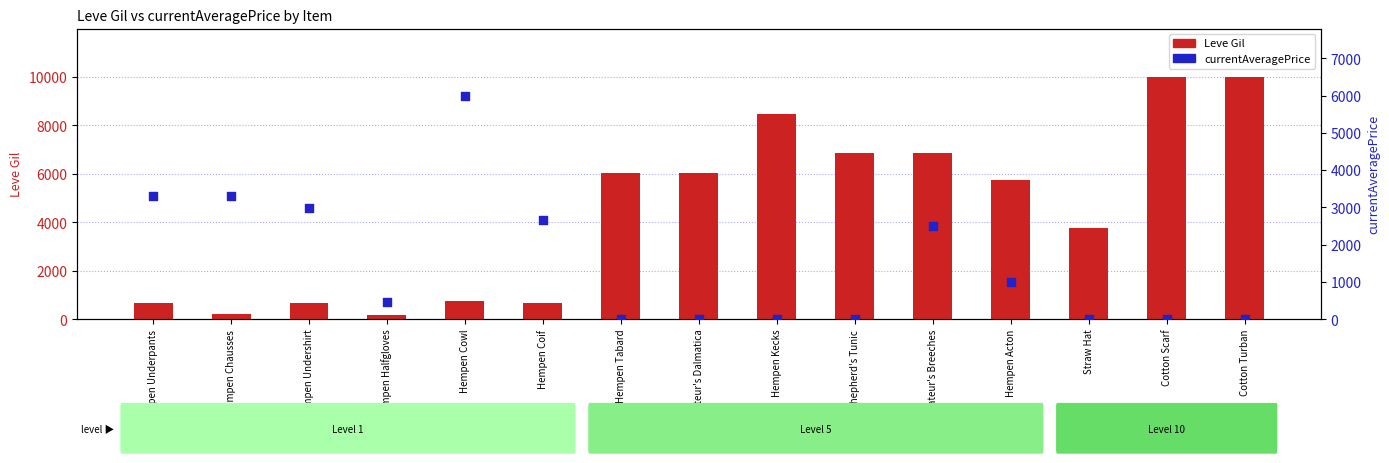

At which category is the sum across all series the highest?

Cotton Scarf